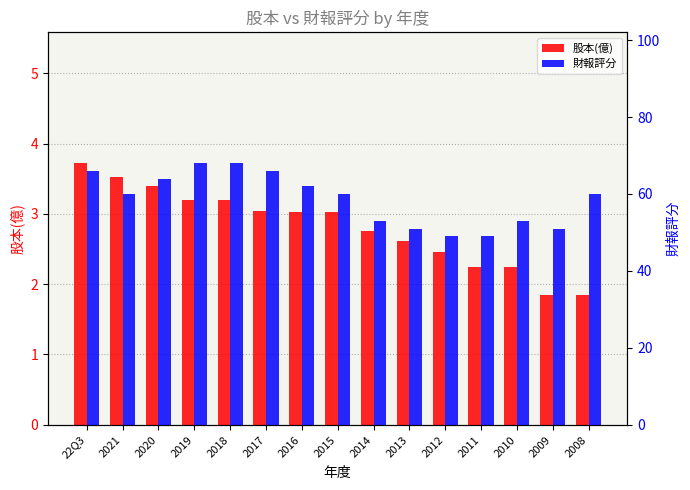

At which category is the sum across all series the highest?

2019